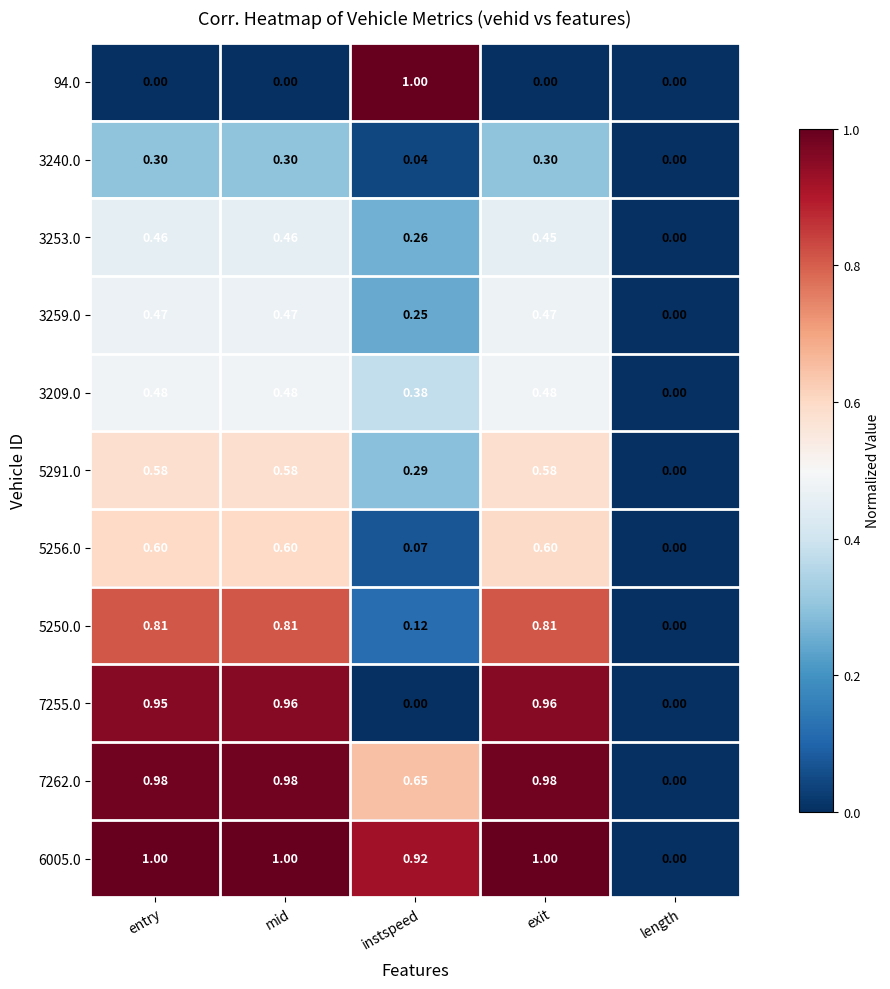

At which category is the sum across all series the highest?

mid